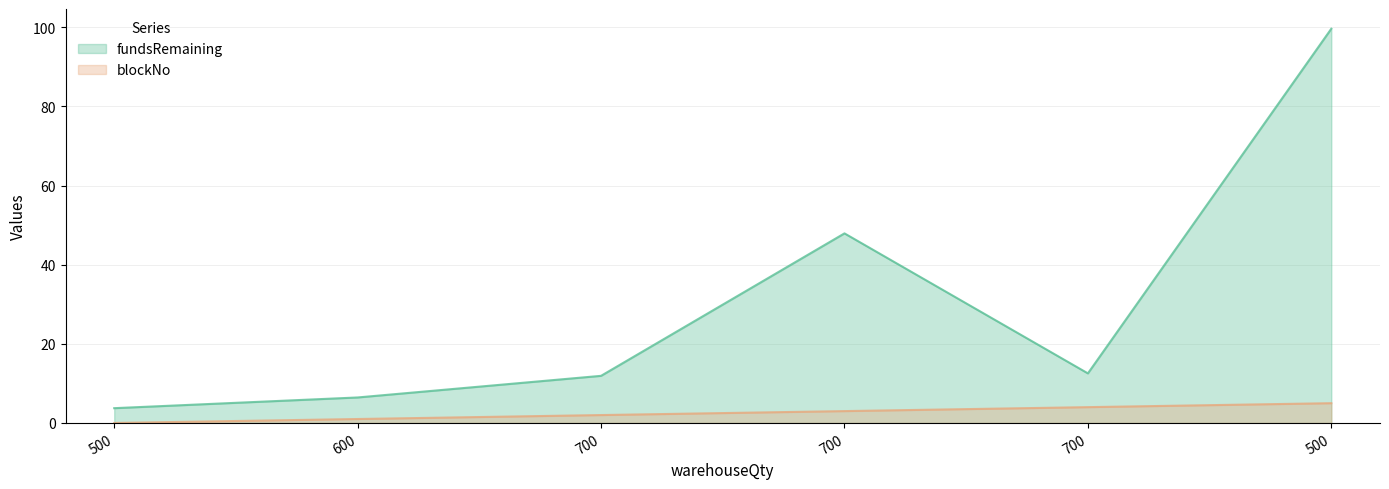

What is the sum of all blockNo values?

15.0